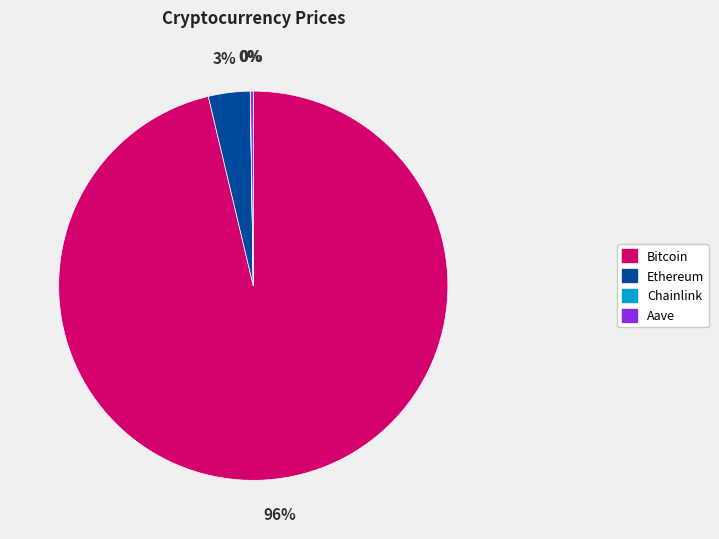

Is it true that Ethereum is 15% of the pie?

False